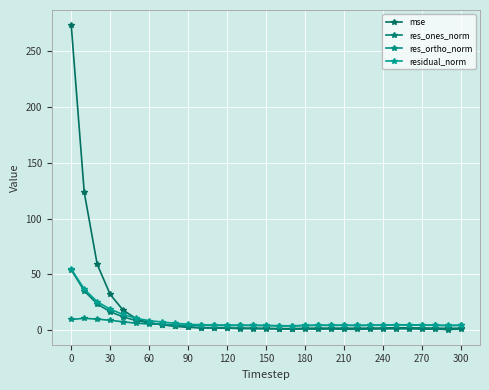

How many distinct data groups are displayed?

4